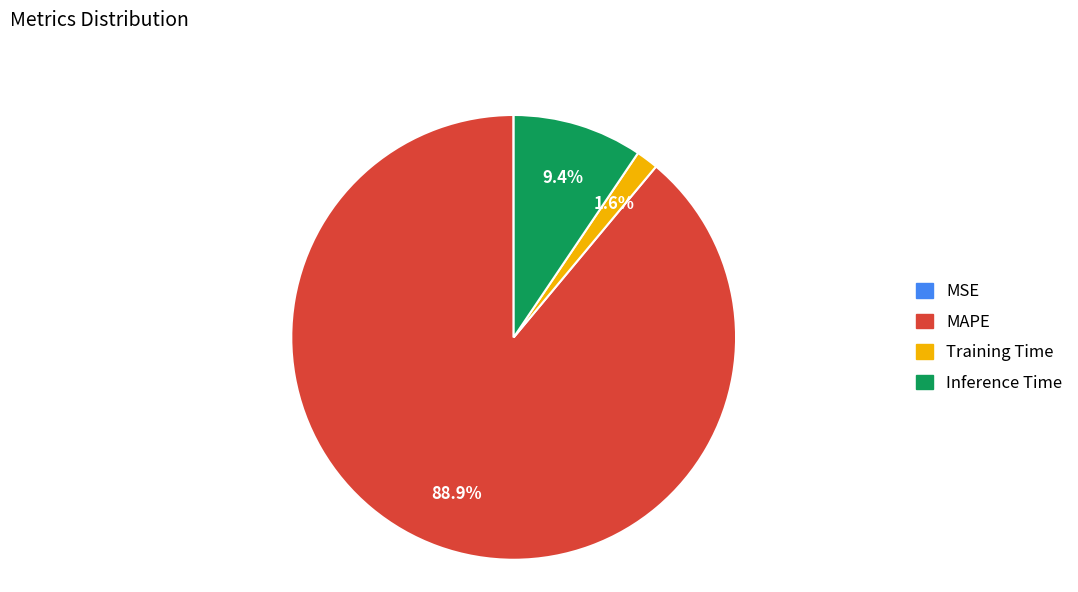

Combined, do Inference Time and Training Time account for over 50%?

No